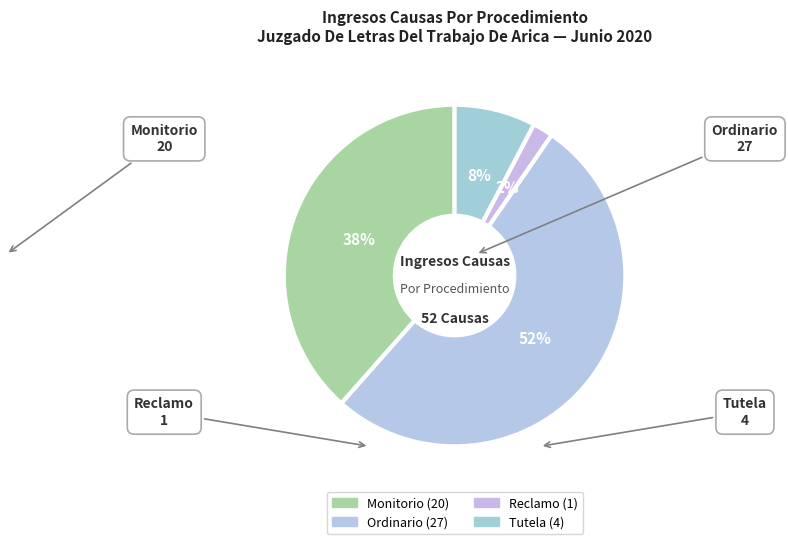

What percentage do Ordinario and Tutela together represent?

59.6%